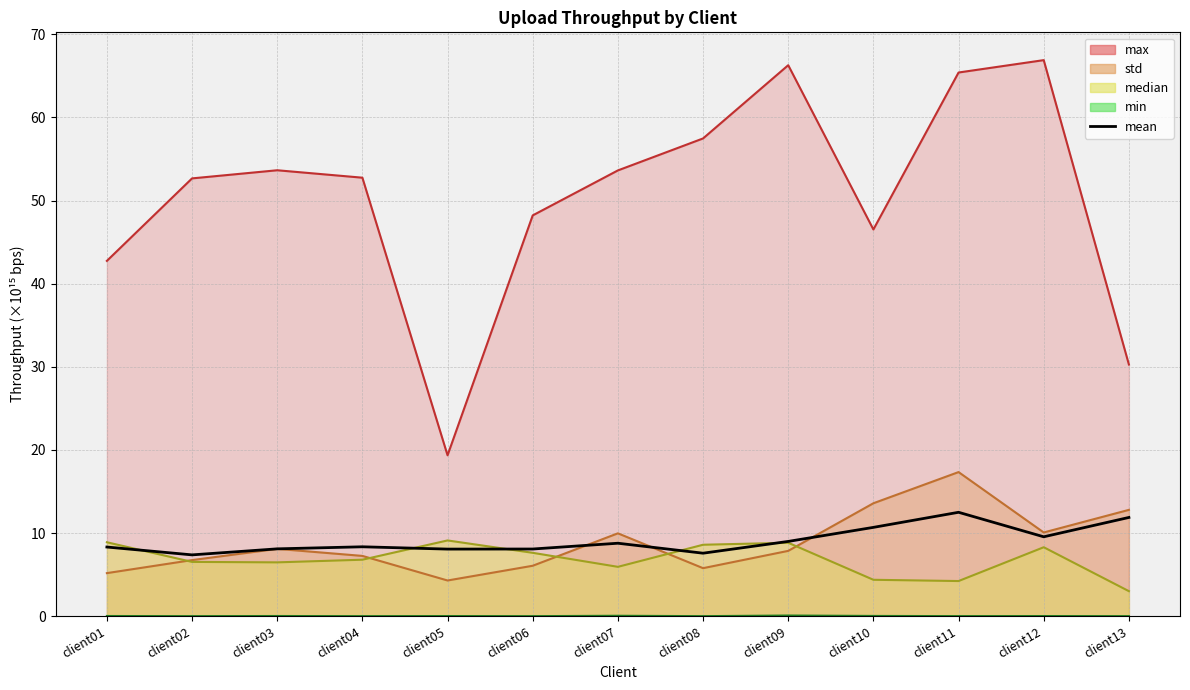

The chart shows a value of 5.3 at client01. True or false?

False